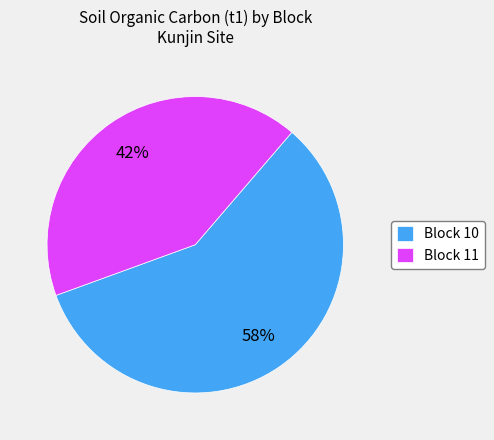

To the nearest percent, what portion does Block 11 represent?

42%